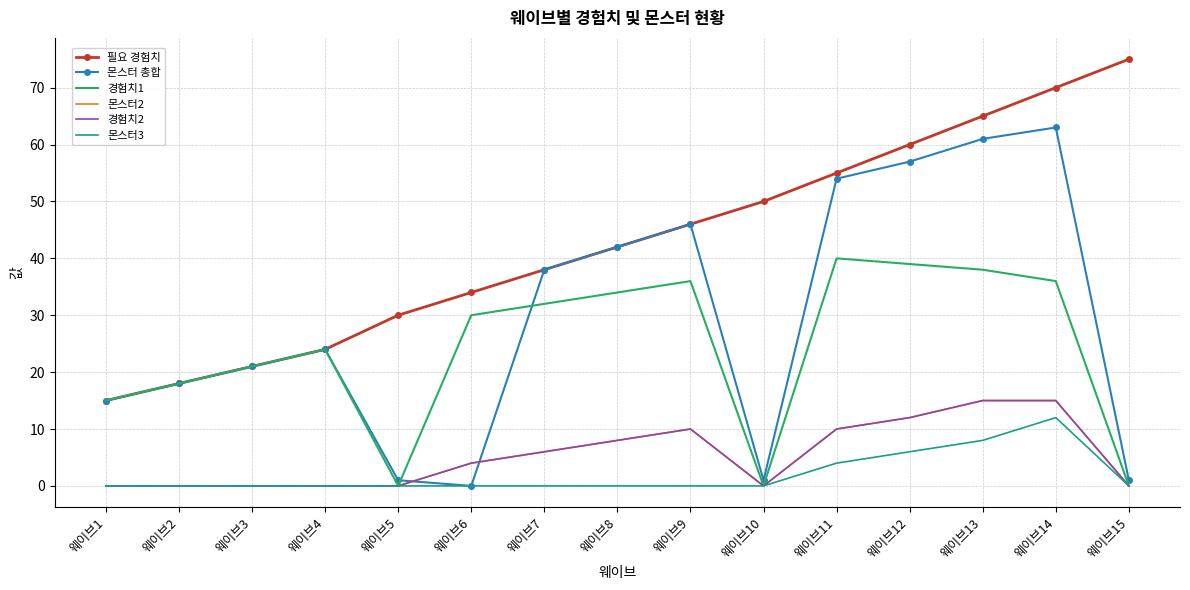

Rank the categories by 몬스터2 value from highest to lowest.

웨이브13, 웨이브14, 웨이브12, 웨이브9, 웨이브11, 웨이브8, 웨이브7, 웨이브6, 웨이브1, 웨이브2, 웨이브3, 웨이브4, 웨이브5, 웨이브10, 웨이브15